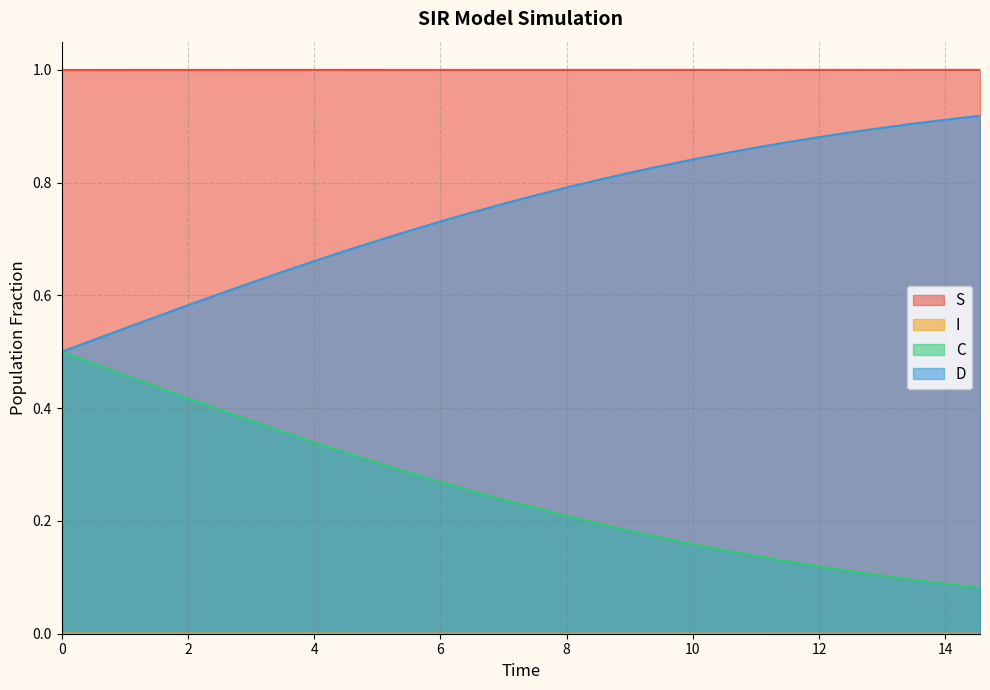

At how many categories does at least one series exceed 0?

30